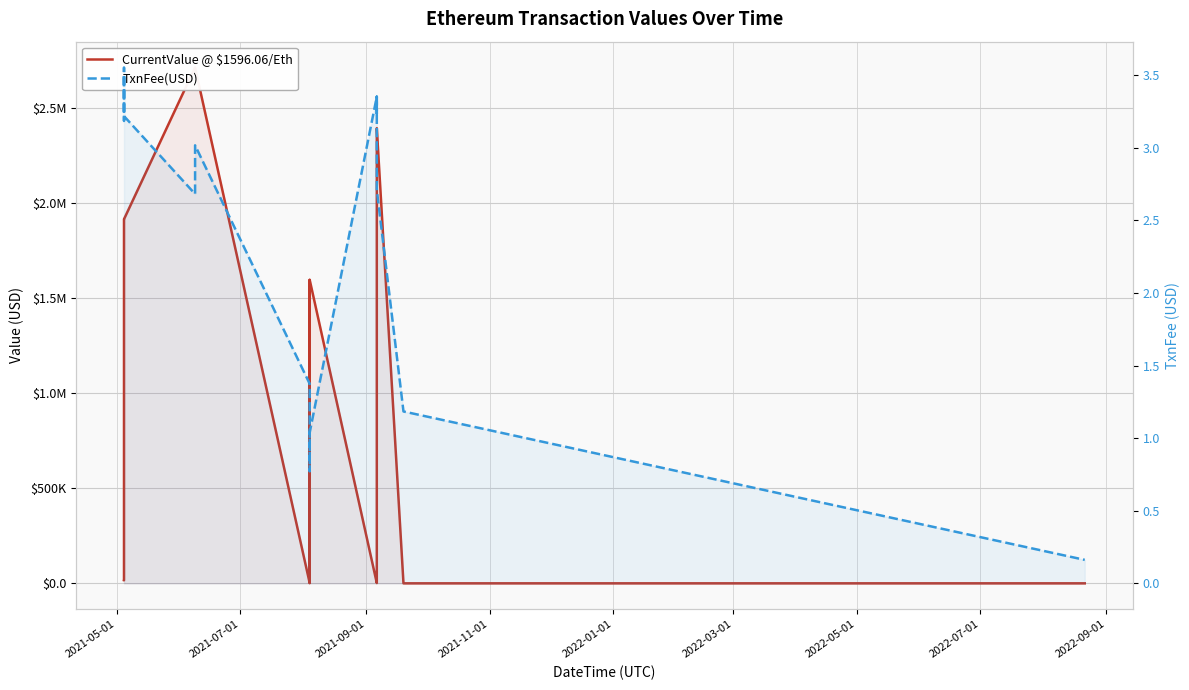

True or false: TxnFee(USD) has more than 0 interior local peaks.

True